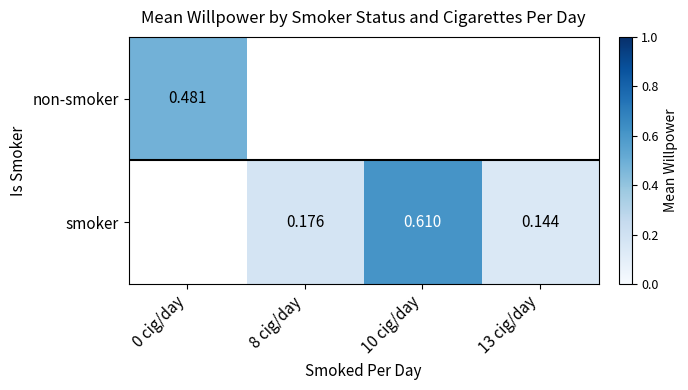

Is the value of smoker at 10 cig/day greater than the value of non-smoker at 0 cig/day?

Yes